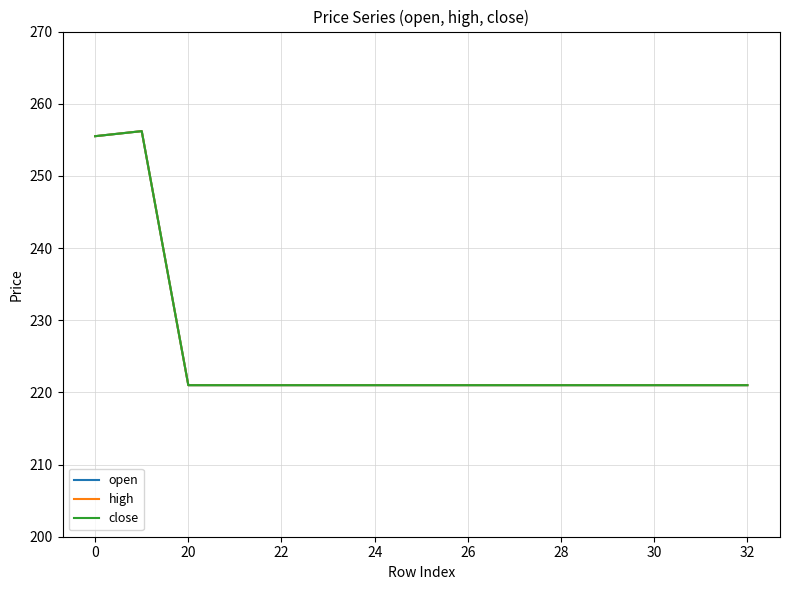

Is this an area chart (filled region under the line)?

No